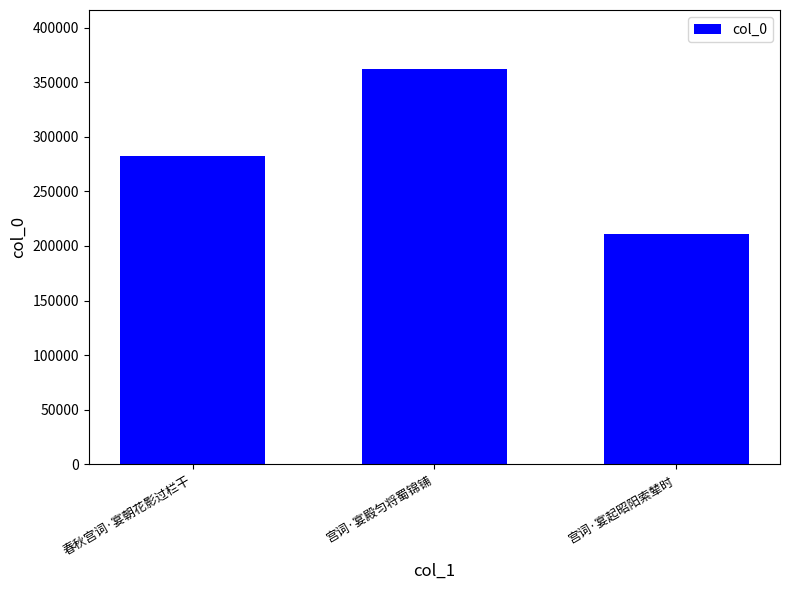

What is the change in value from 春秋宫词·宴朝花影过栏干 to 宫词·宴殿匀将蜀锦铺?

+79629